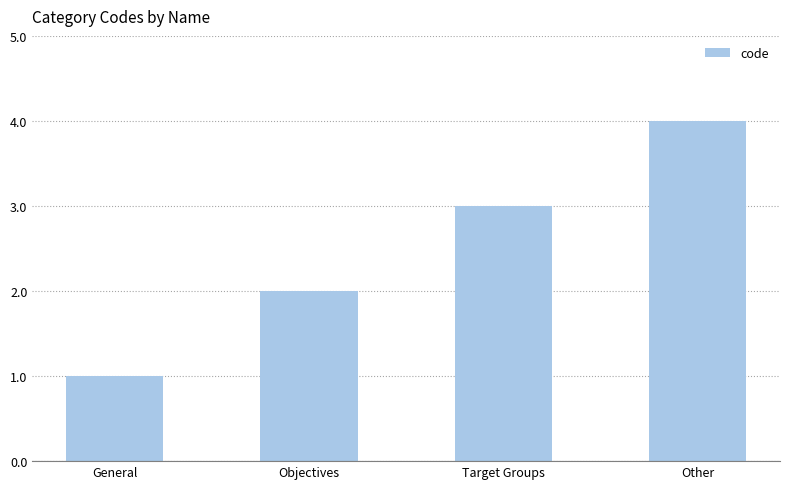

What is the change in value from Target Groups to Other?

+1